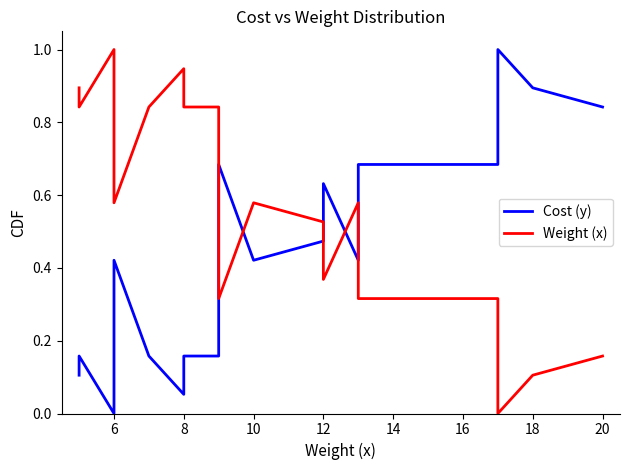

What is the total value across all series at 18?

1.0